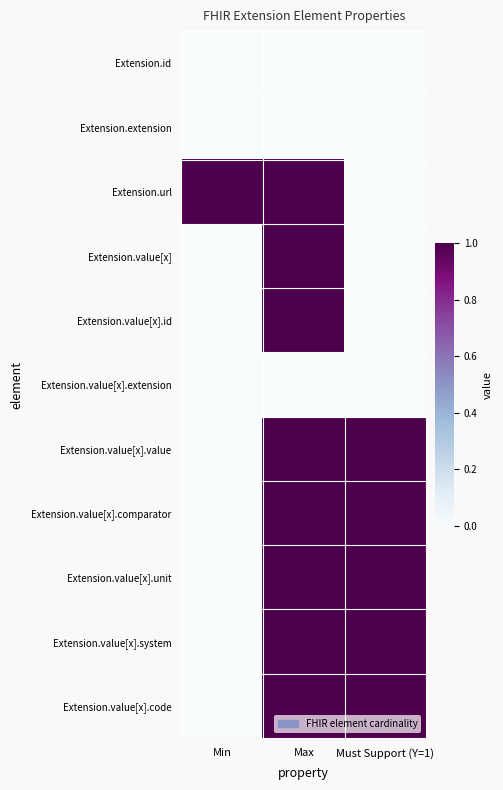

How many series are shown in this chart?

11